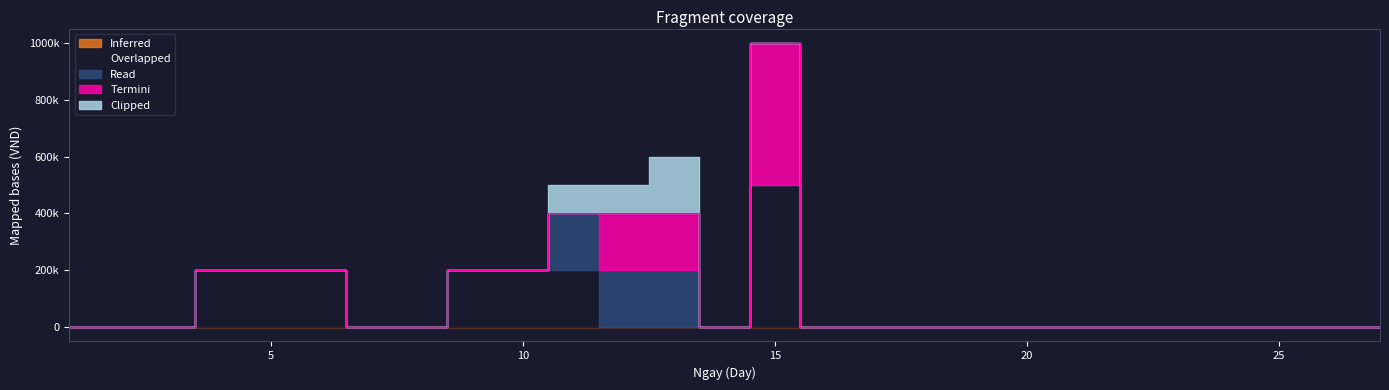

What are all the series names shown in the legend?

Inferred, Overlapped, Read, Termini, Clipped